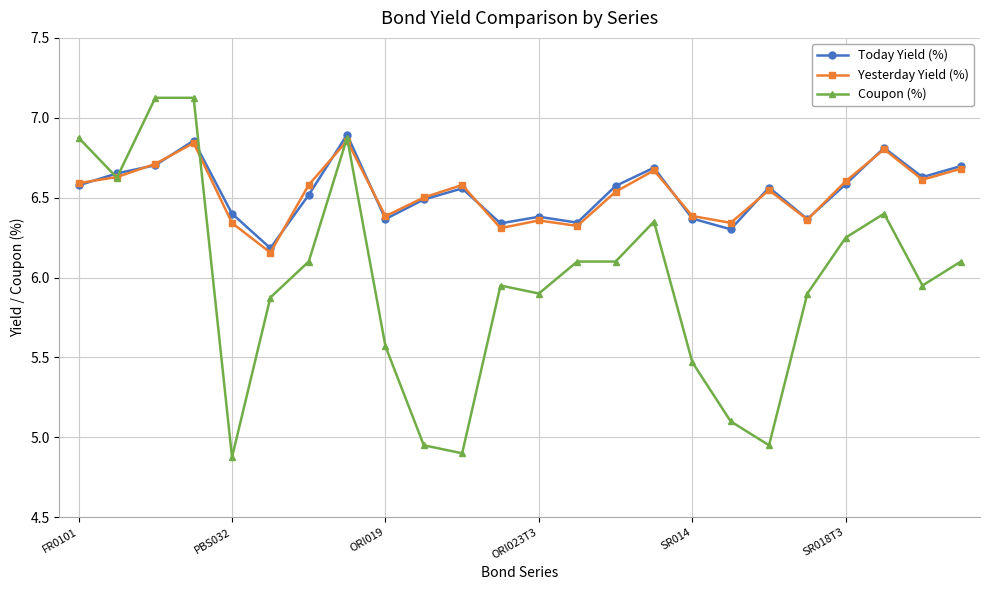

Which series has the largest range (max minus min)?

Coupon (%)